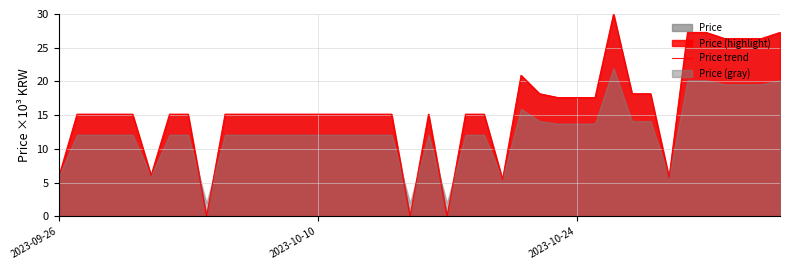

True or false: Price trend has a value of 5.8 at 2023-09-26.

True